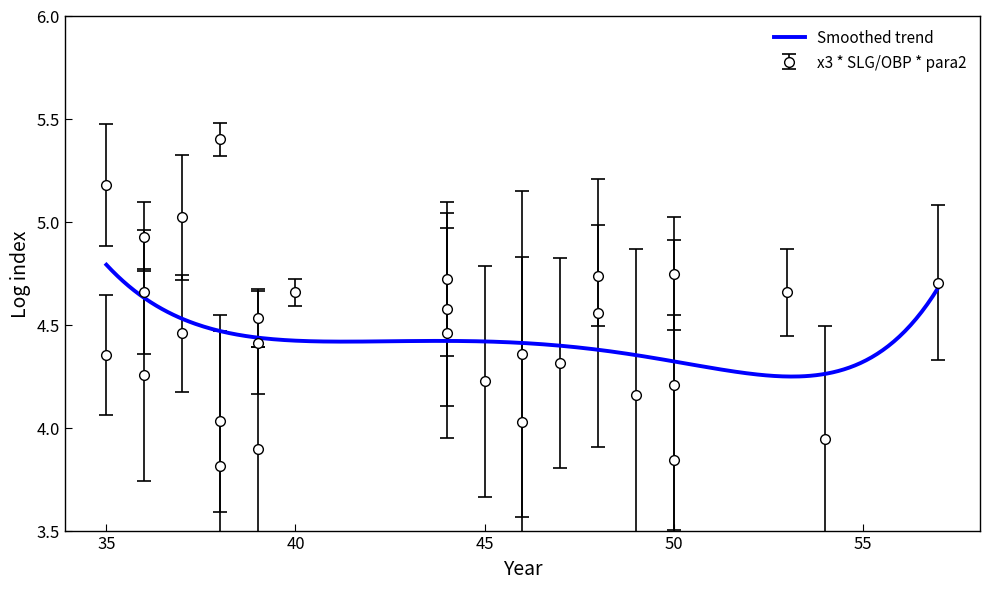

What is the average value of the estimation error 1 series?

0.4